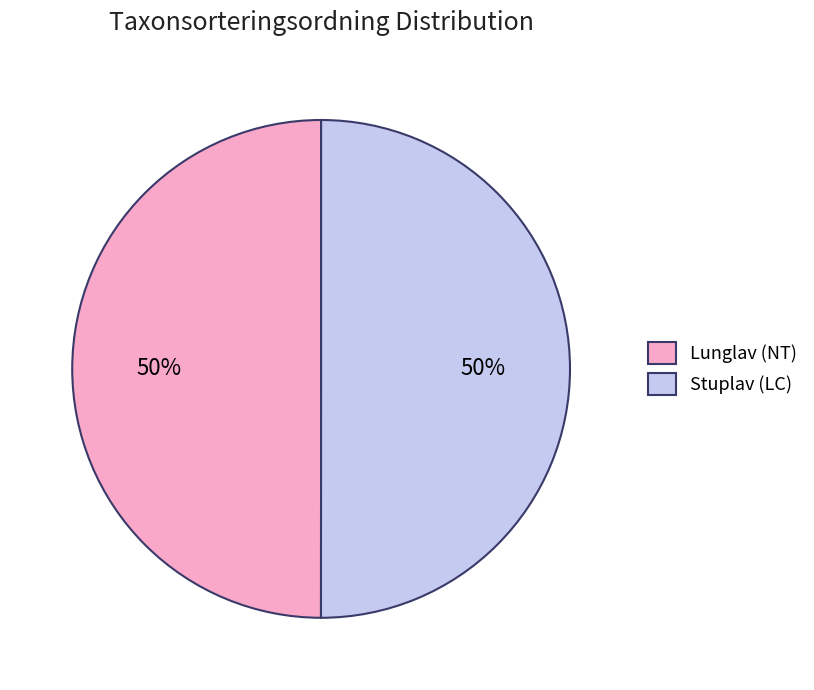

Count the number of slices in the pie.

2